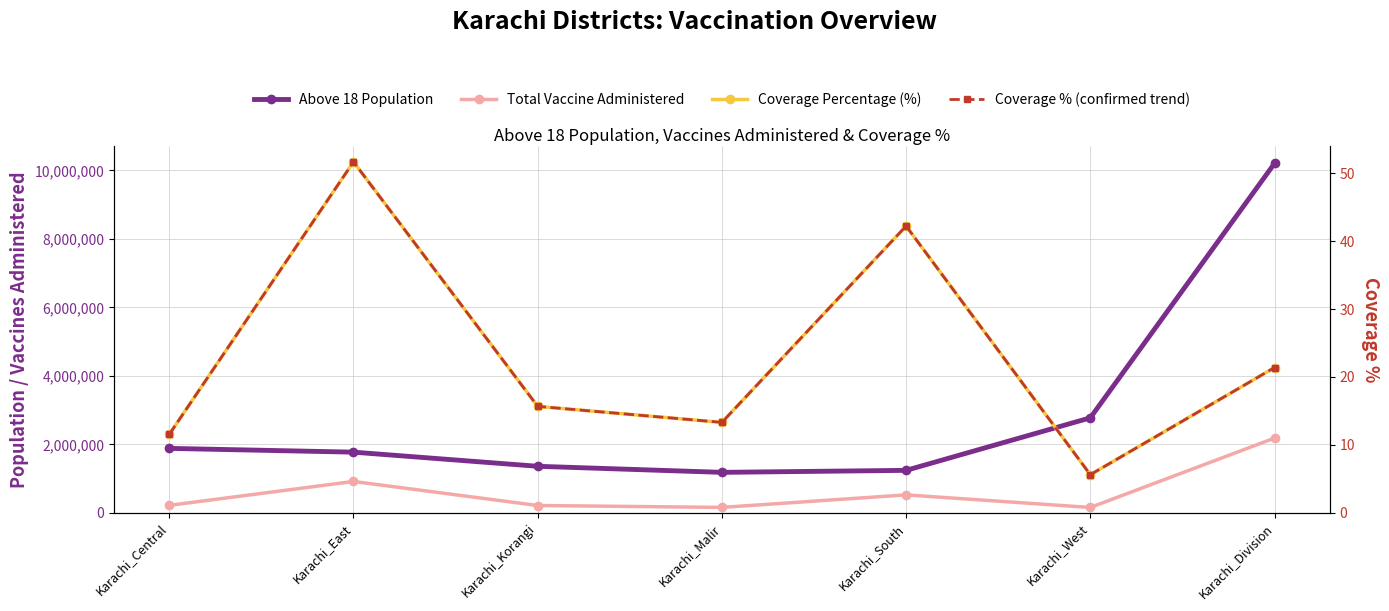

List the series in order of their peak value, highest first.

Above 18 Population, Total Vaccine Administered, Coverage Percentage (%), Coverage % (confirmed trend)